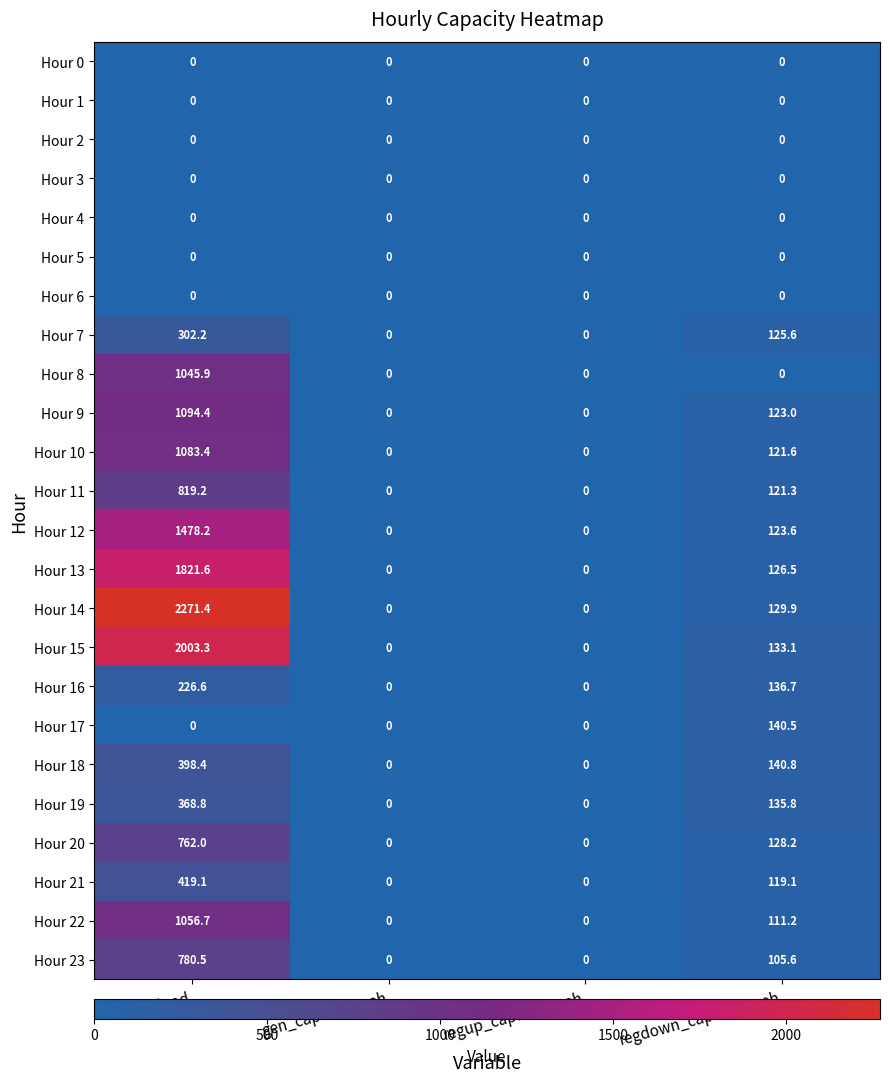

At which category does the chart reach its peak across all series?

netload